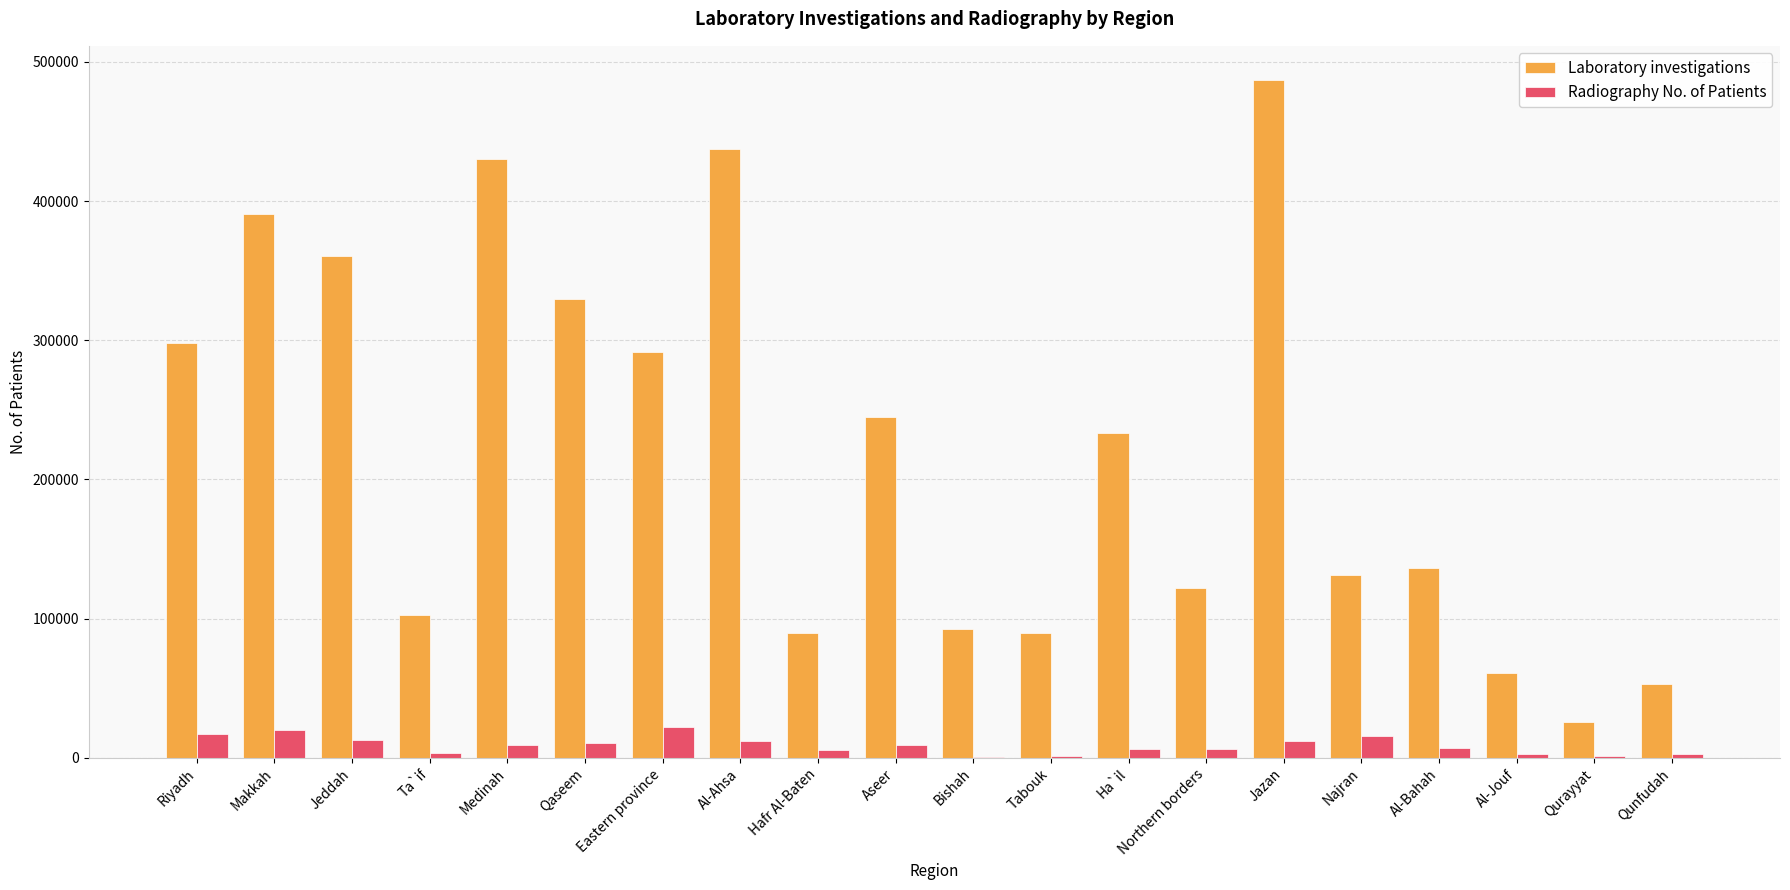

Which series changed the most between Riyadh and Qunfudah?

Laboratory investigations